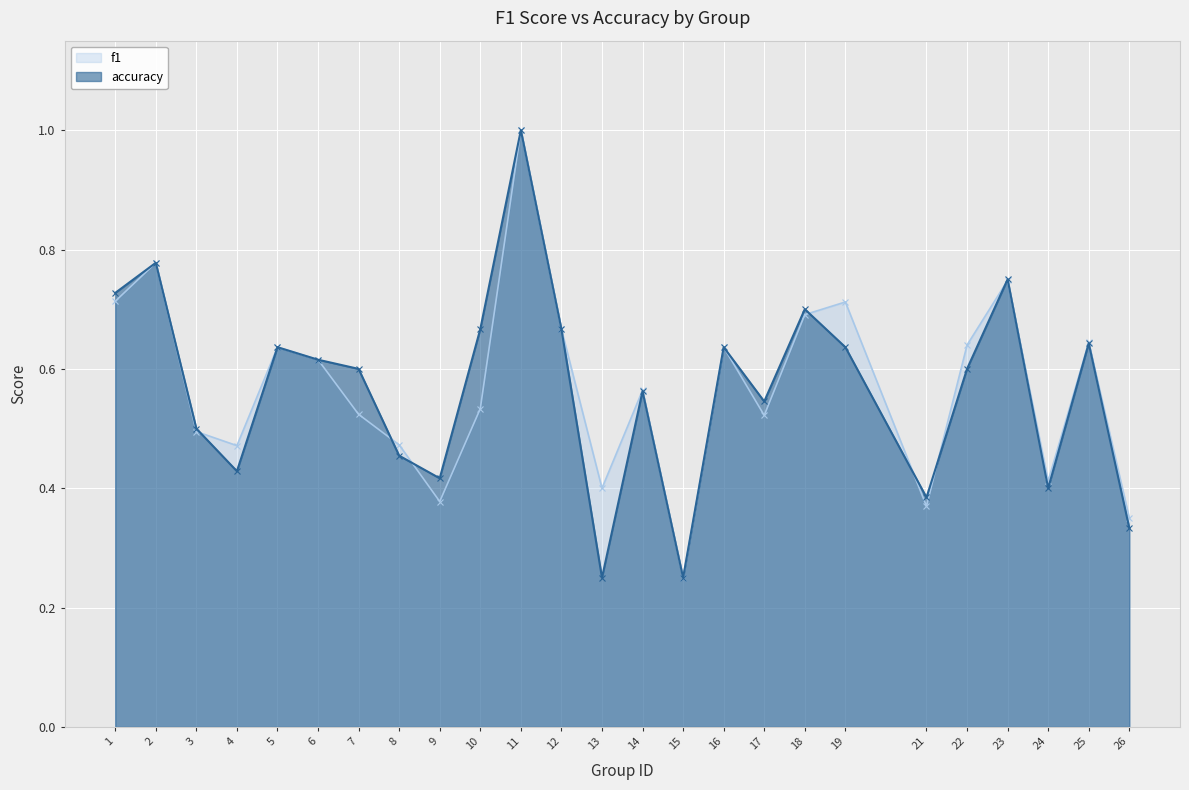

Which category has the lowest value in the accuracy series?

13